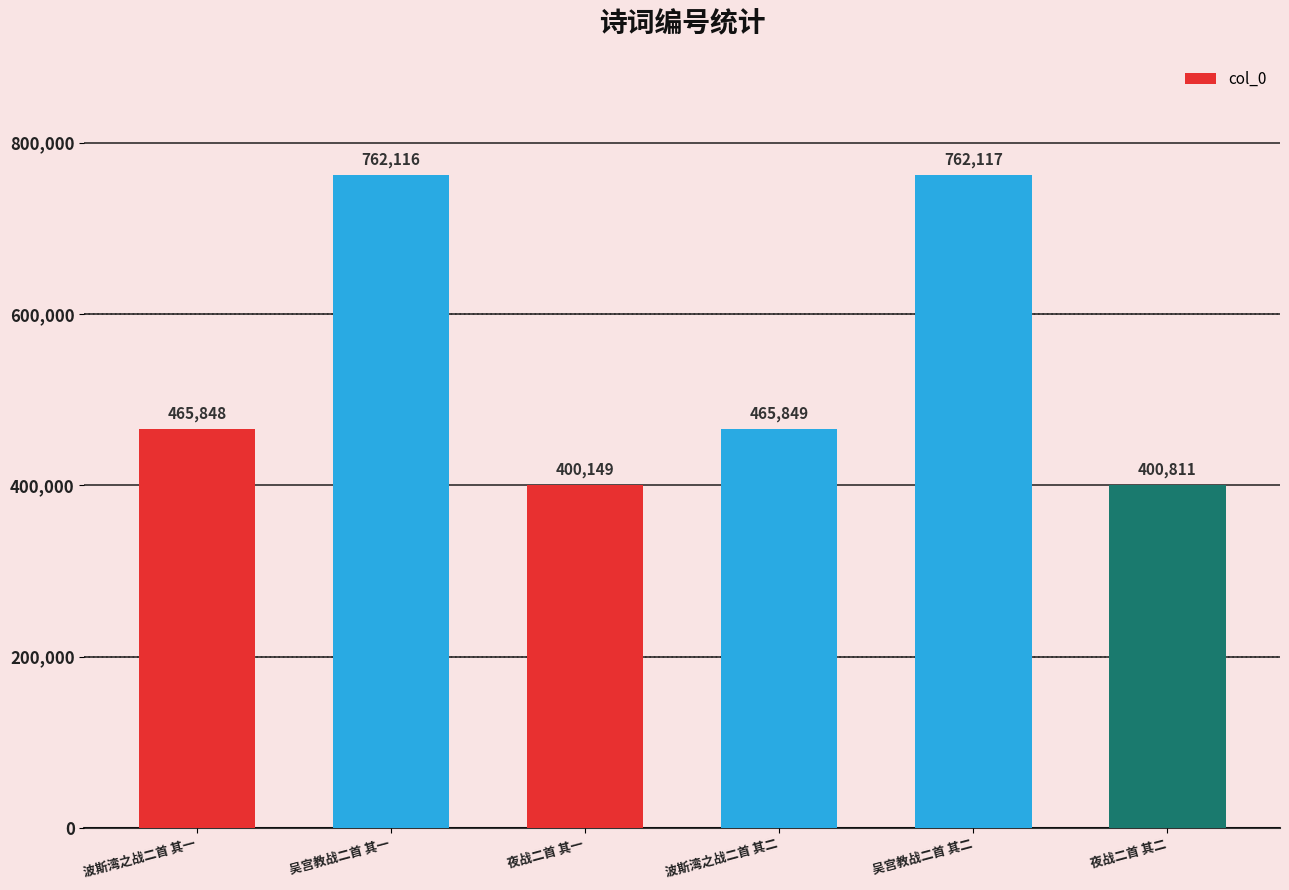

What is the ratio of the value at 吴宫教战二首 其一 to the value at 吴宫教战二首 其二?

1.0